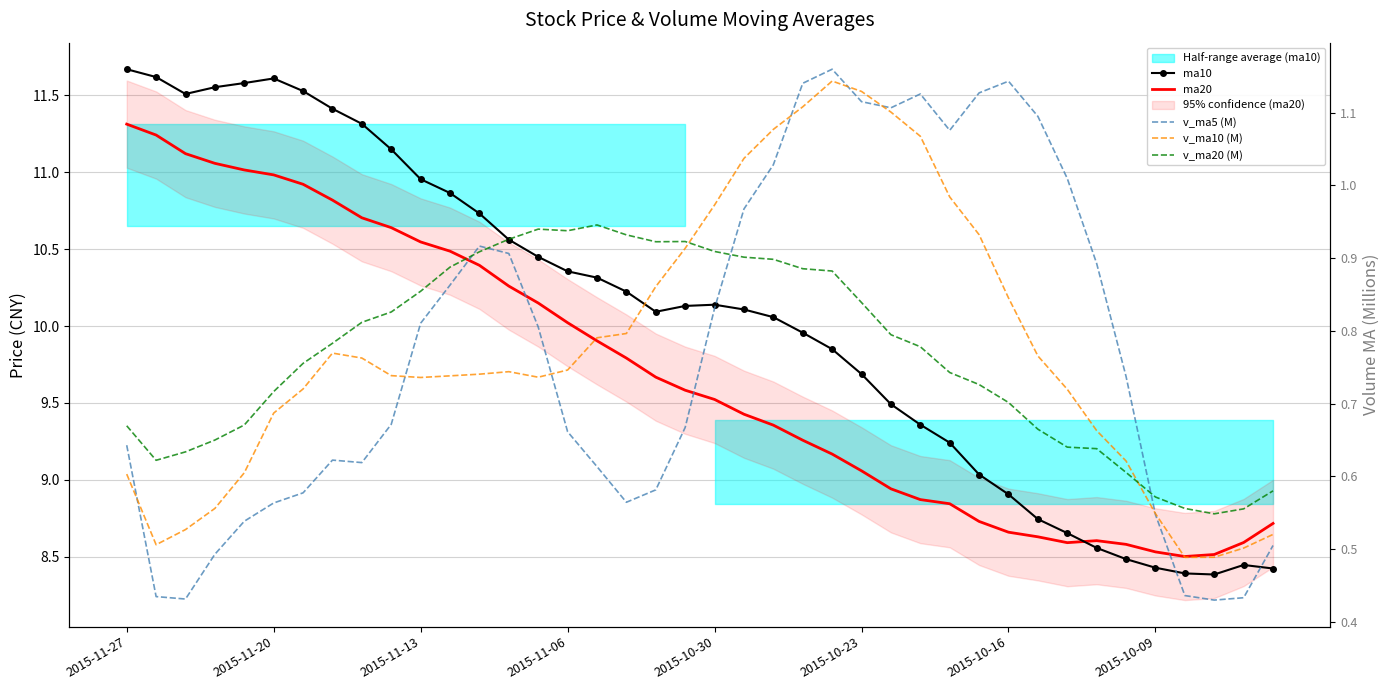

True or false: ma10 and v_ma10 (M) cross at least once.

False